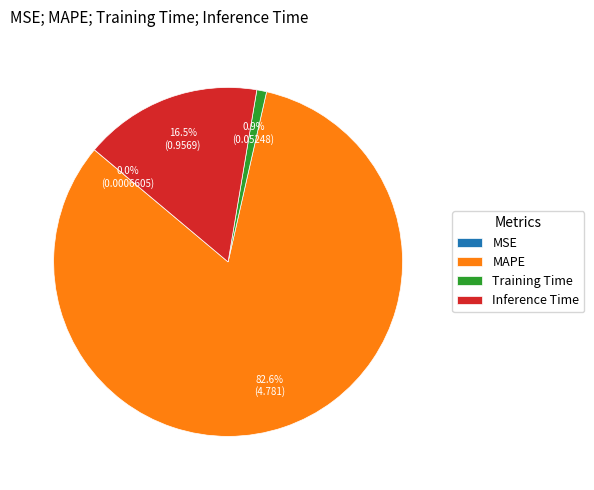

What percentage is NOT represented by Inference Time?

83.5%